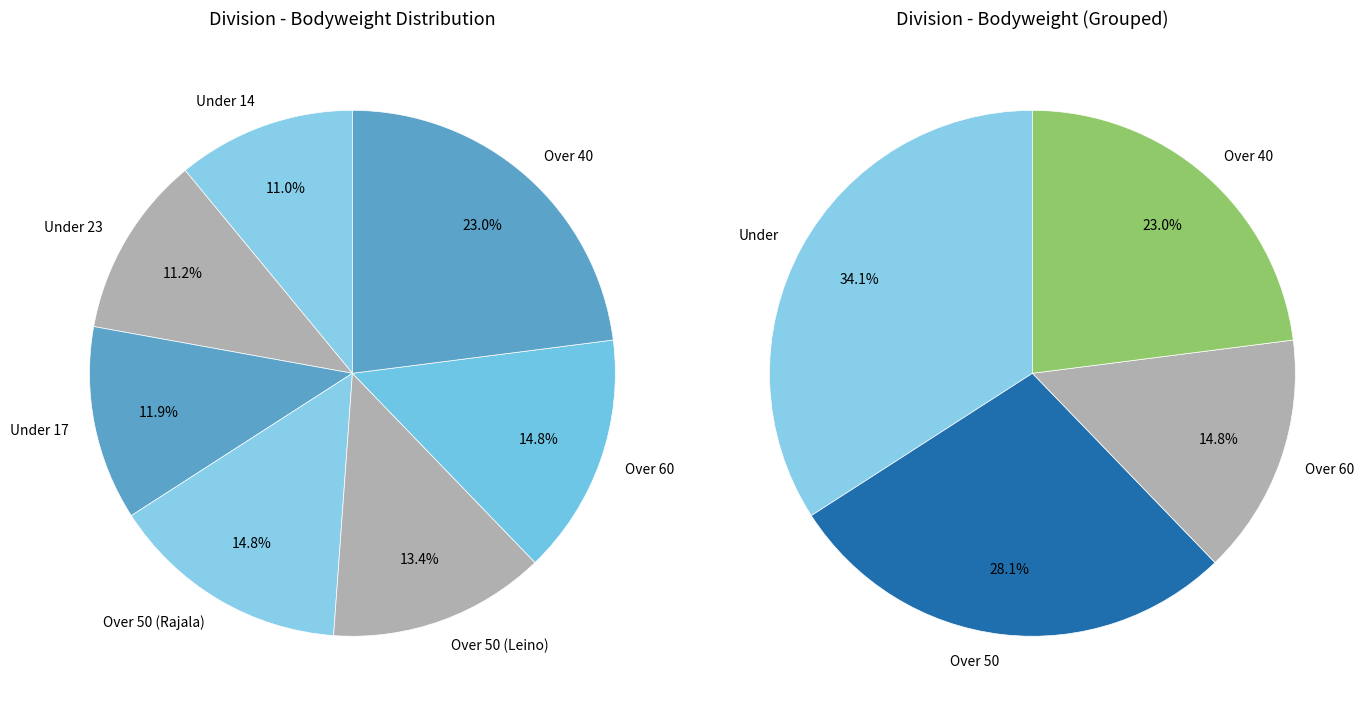

Rank the categories by value from highest to lowest.

Over 40, Over 60, Over 50 (Rajala), Over 50 (Leino), Under 17, Under 23, Under 14